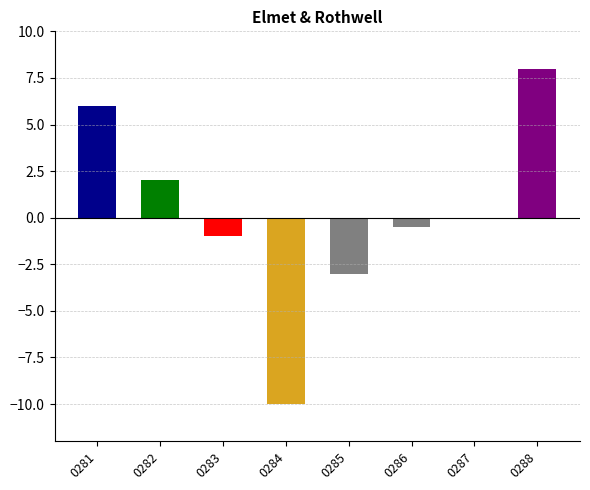

How many series are shown in this chart?

1